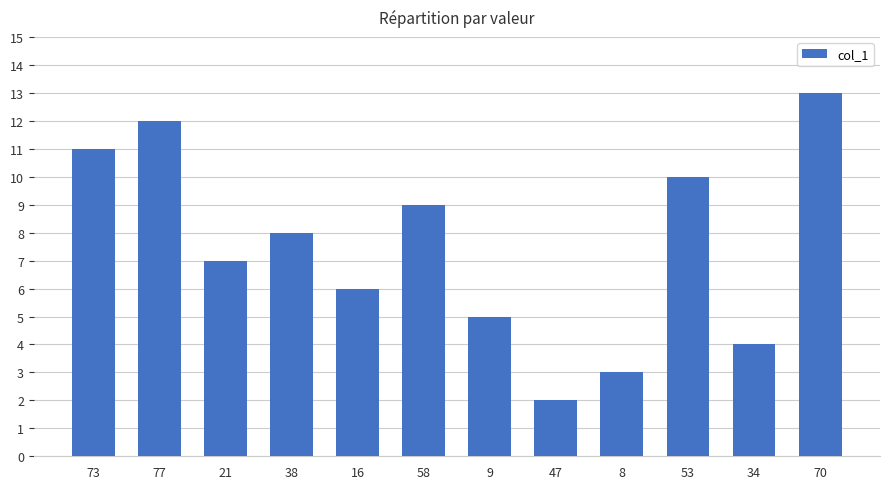

What is the value of the 9th bar from the left?

3